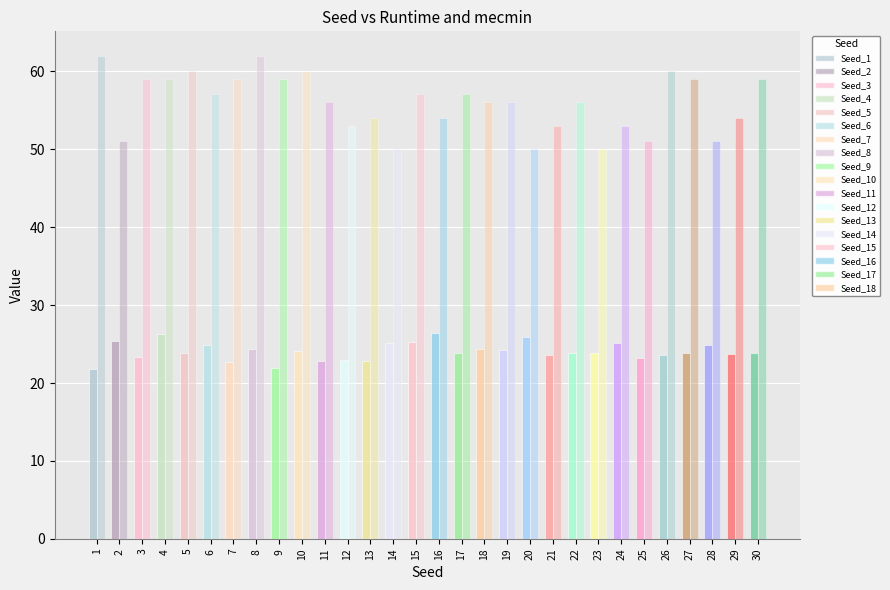

Reading right to left, transcribe all the data shown in this chart.

Runtime(s): 30=23.8	29=23.7	28=24.9	27=23.9	26=23.6	25=23.2	24=25.1	23=23.8	22=23.9	21=23.6	20=25.9	19=24.2	18=24.4	17=23.9	16=26.4	15=25.2	14=25.1	13=22.8	12=22.9	11=22.9	10=24.1	9=21.9	8=24.4	7=22.7	6=24.9	5=23.9	4=26.2	3=23.4	2=25.4	1=21.8
mecmin: 30=59.0	29=54.0	28=51.0	27=59.0	26=60.0	25=51.0	24=53.0	23=50.0	22=56.0	21=53.0	20=50.0	19=56.0	18=56.0	17=57.0	16=54.0	15=57.0	14=50.0	13=54.0	12=53.0	11=56.0	10=60.0	9=59.0	8=62.0	7=59.0	6=57.0	5=60.0	4=59.0	3=59.0	2=51.0	1=62.0